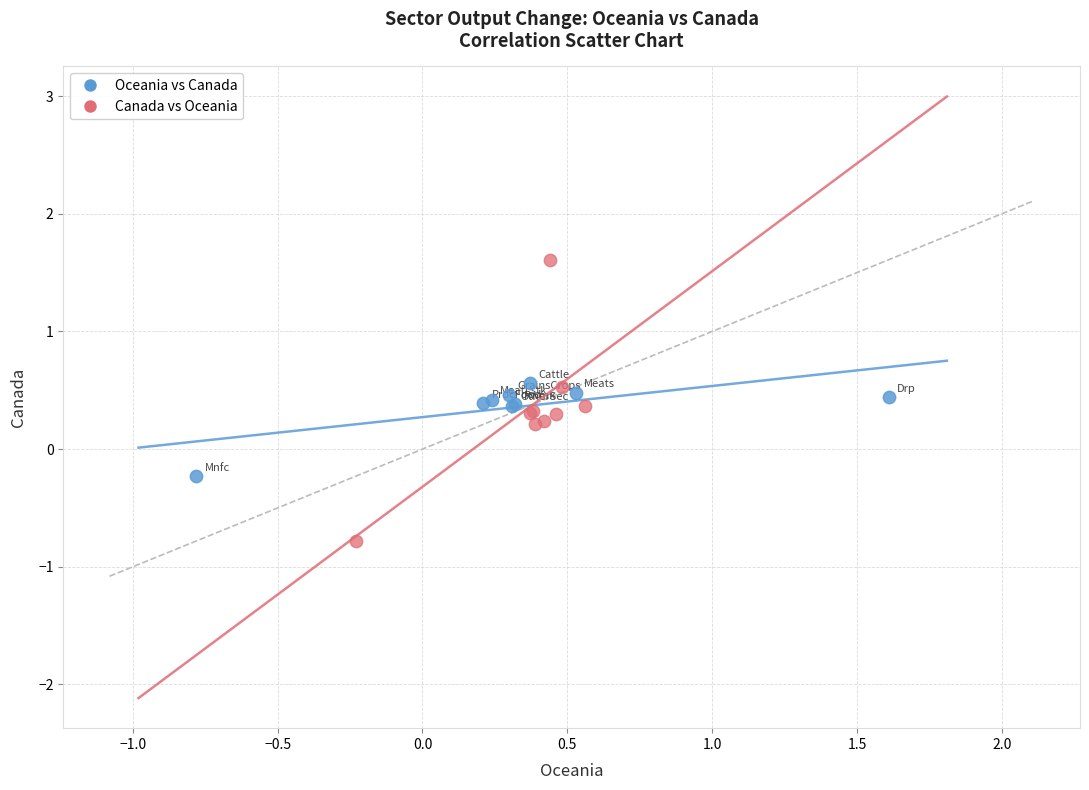

Which series reaches the minimum Y coordinate?

Canada vs Oceania